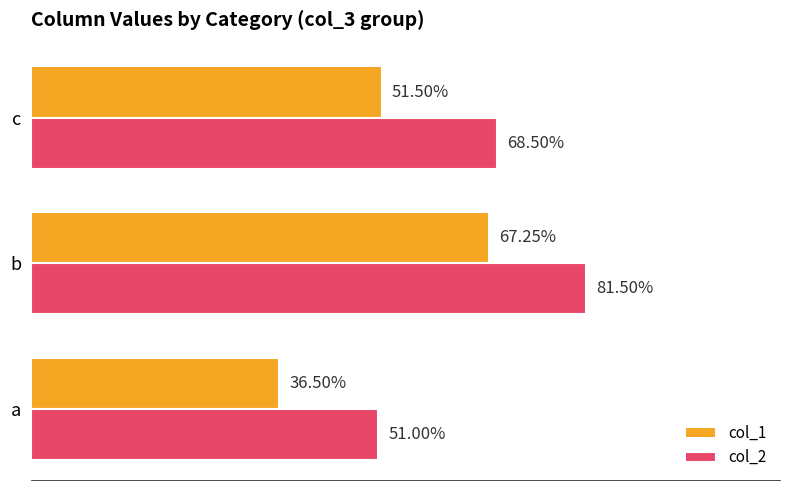

List the labels in order of col_2 value, smallest first.

a, c, b